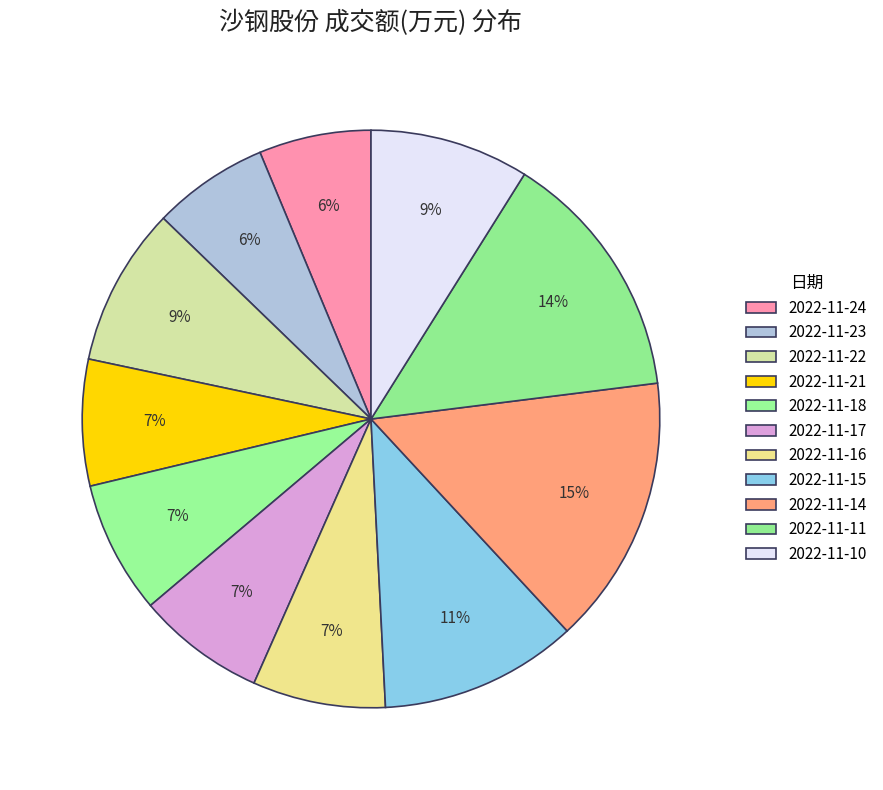

Which slice is the smallest?

2022-11-24